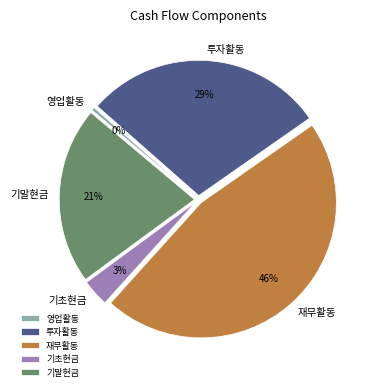

Is it true that 영업활동 is 11% of the pie?

False